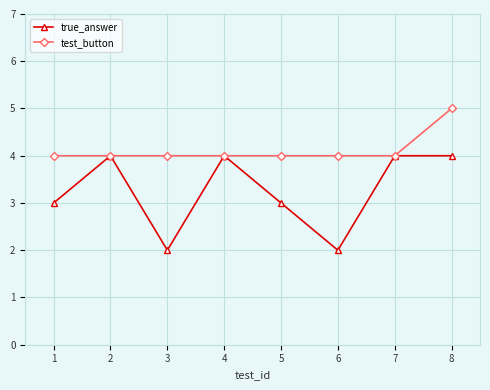

What is the lowest value of the test_button series?

4